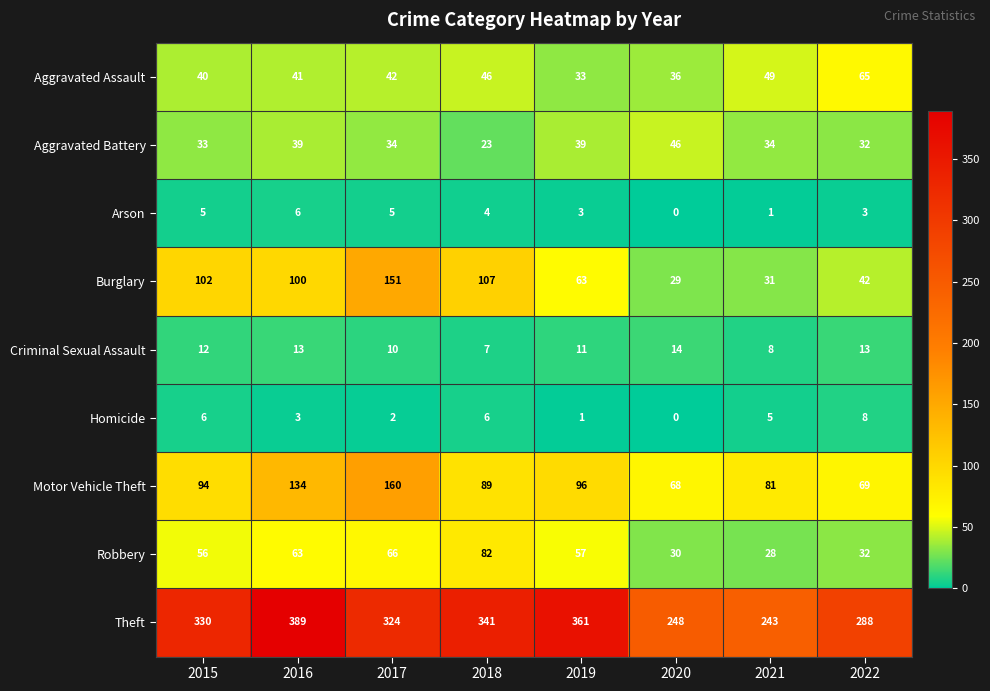

Which category has the highest value in the Theft series?

2016